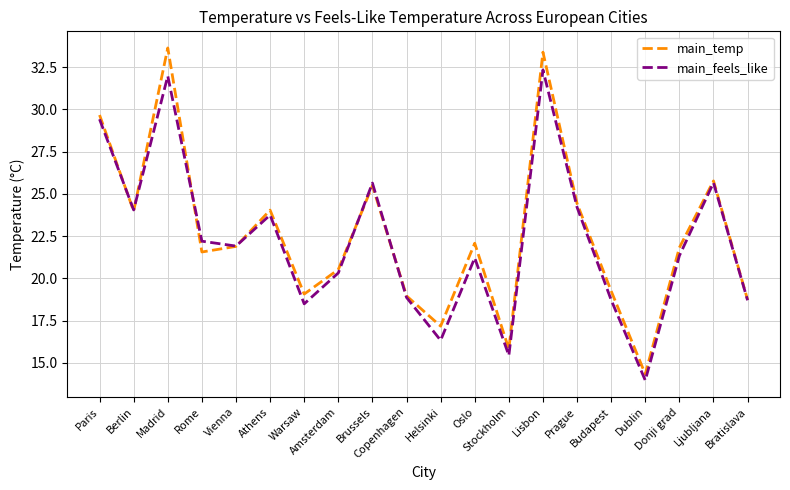

Which series has the largest range (max minus min)?

main_temp